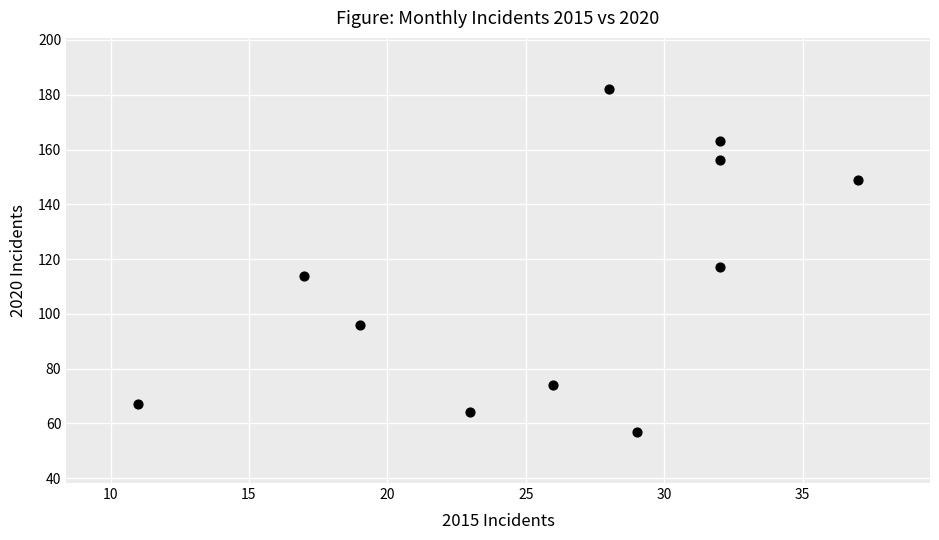

What Y value in the scatter plot is closest to 119?

117